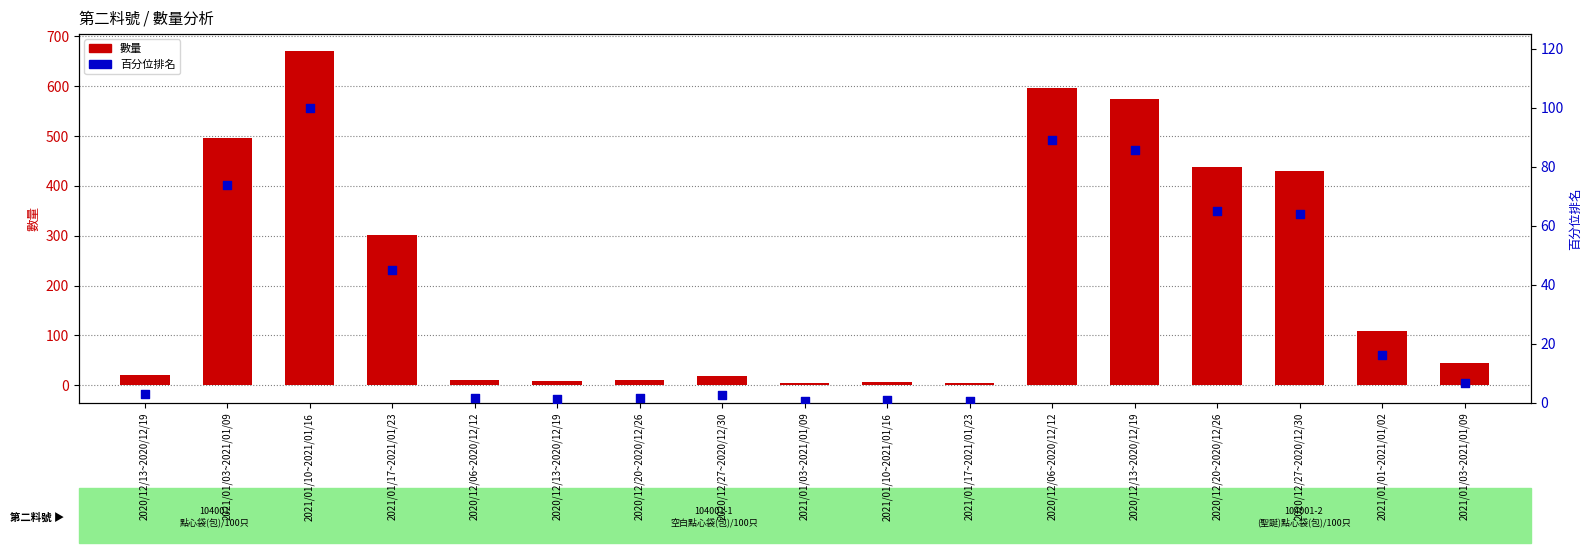

Which series contains the highest Y value?

數量